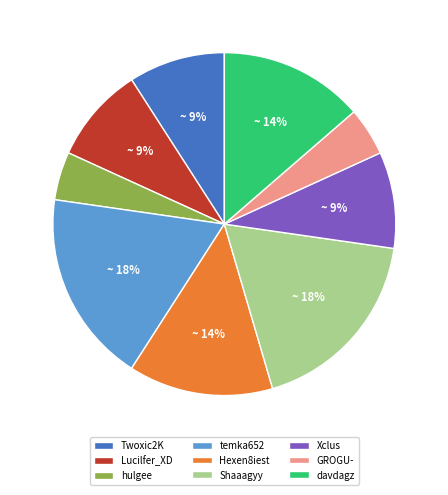

Is the sum of hulgee and Hexen8iest greater than half?

No